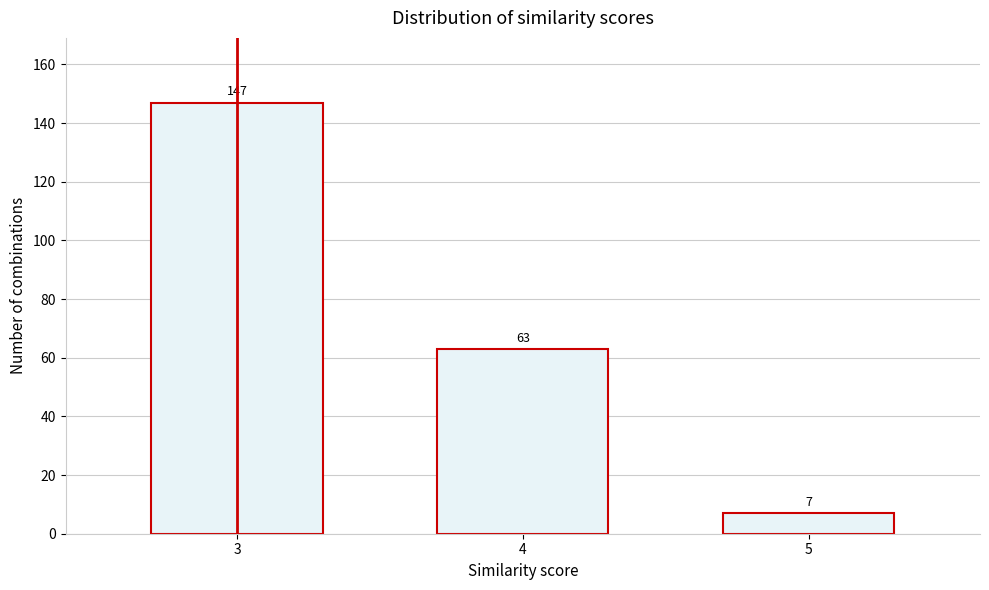

Reading left to right, what are all the values shown in this chart?

3=147	4=63	5=7